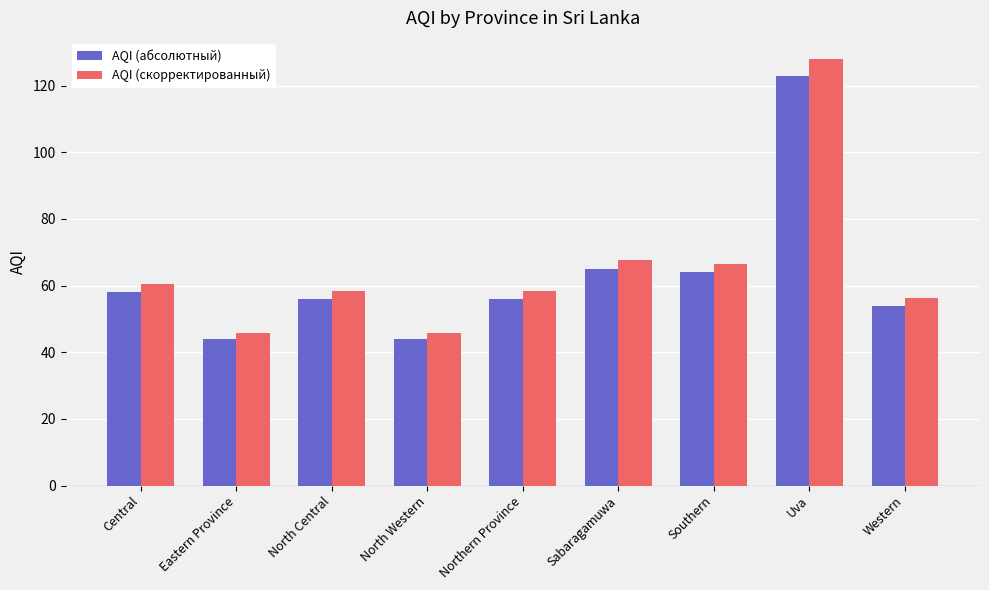

Reading left to right, transcribe all the data shown in this chart.

AQI (абсолютный): Central=58.0	Eastern Province=44.0	North Central=56.0	North Western=44.0	Northern Province=56.0	Sabaragamuwa=65.0	Southern=64.0	Uva=123.0	Western=54.0
AQI (скорректированный): Central=60.3	Eastern Province=45.8	North Central=58.2	North Western=45.8	Northern Province=58.2	Sabaragamuwa=67.6	Southern=66.6	Uva=127.9	Western=56.2